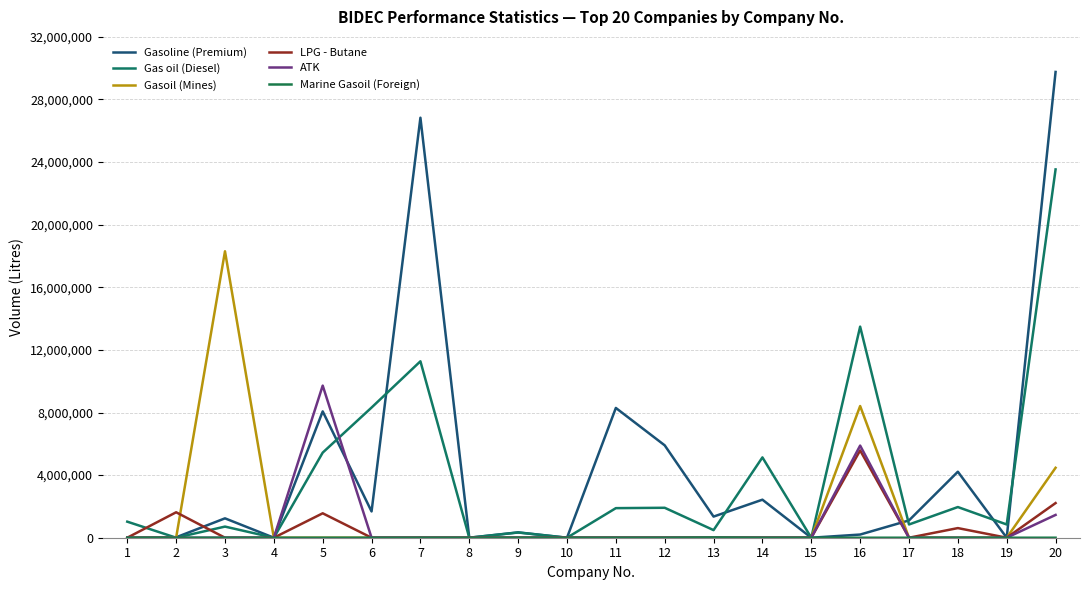

Reading left to right, what are all the values shown in this chart?

Gasoline (Premium): 0	27000	1238500	0	8071500	1678500	26835500	0	342000	0	8291800	5902500	1350000	2430000	0	202500	1106000	4217400	0	29760000
Gas oil (Diesel): 1026000	0	711000	0	5437500	8316500	11272500	0	333000	0	1890000	1913000	486000	5132000	0	13486500	846000	1960000	846000	23532000
Gasoil (Mines): 0	0	18302000	0	0	0	0	0	0	0	0	0	0	0	0	8415000	0	0	0	4468500
LPG - Butane: 0	1625840	0	0	1561030	0	0	0	0	0	0	0	0	0	0	5578720	0	615270	0	2213970
ATK: 0	0	0	0	9720000	0	0	0	0	0	0	0	0	0	0	5887100	0	0	0	1456700
Marine Gasoil (Foreign): 0	0	0	0	0	0	0	0	0	0	0	0	18000	0	0	0	0	0	0	0